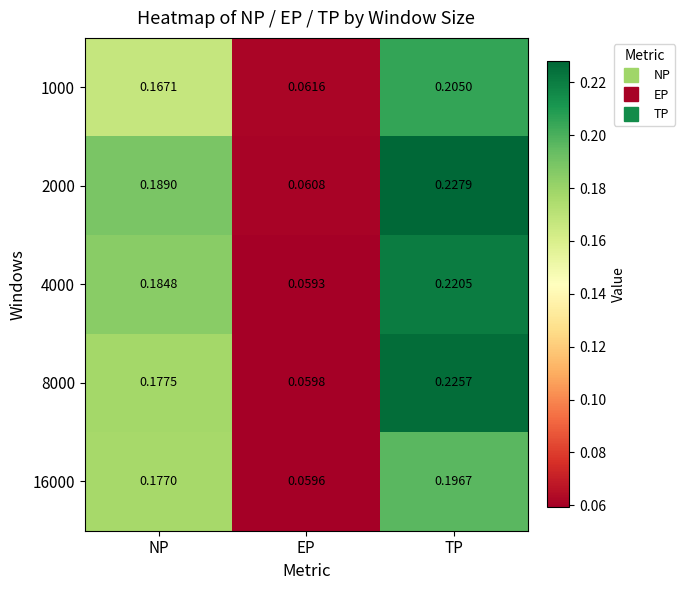

List the labels in order of 2000 value, largest first.

TP, NP, EP